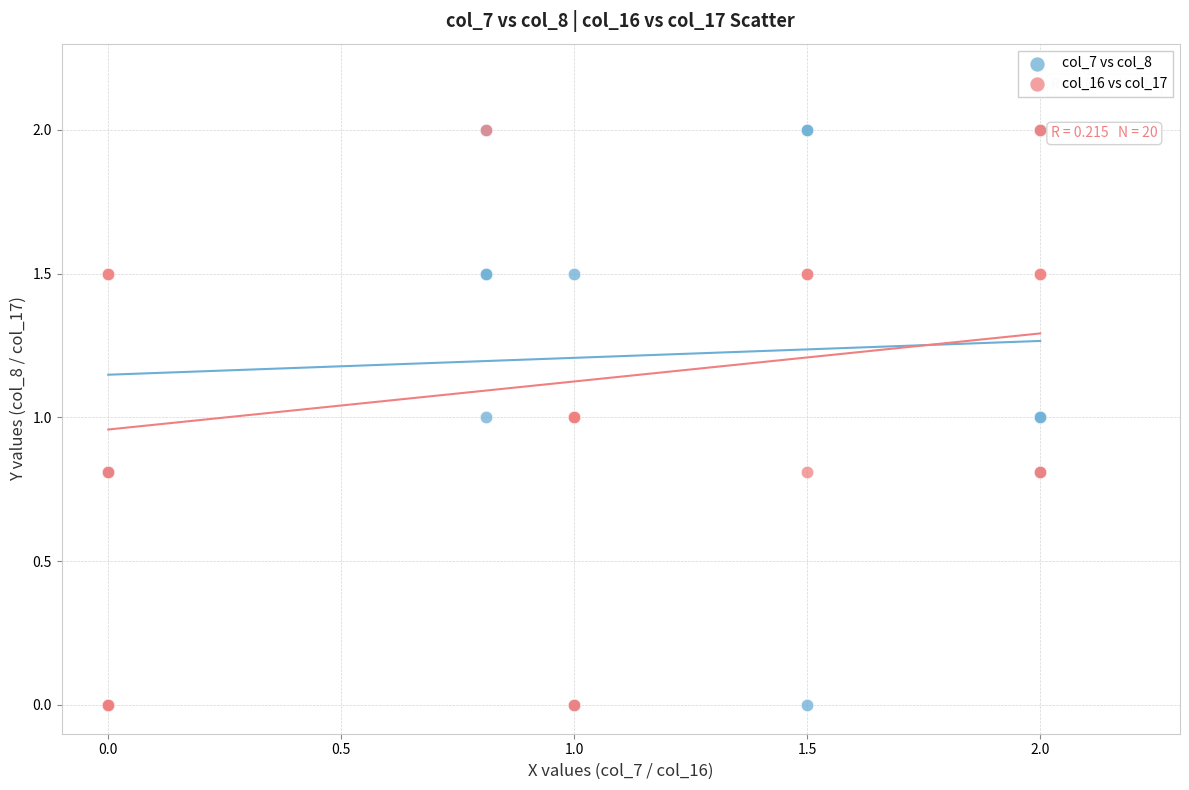

What are all the series names shown in the legend?

col_7 vs col_8, col_16 vs col_17